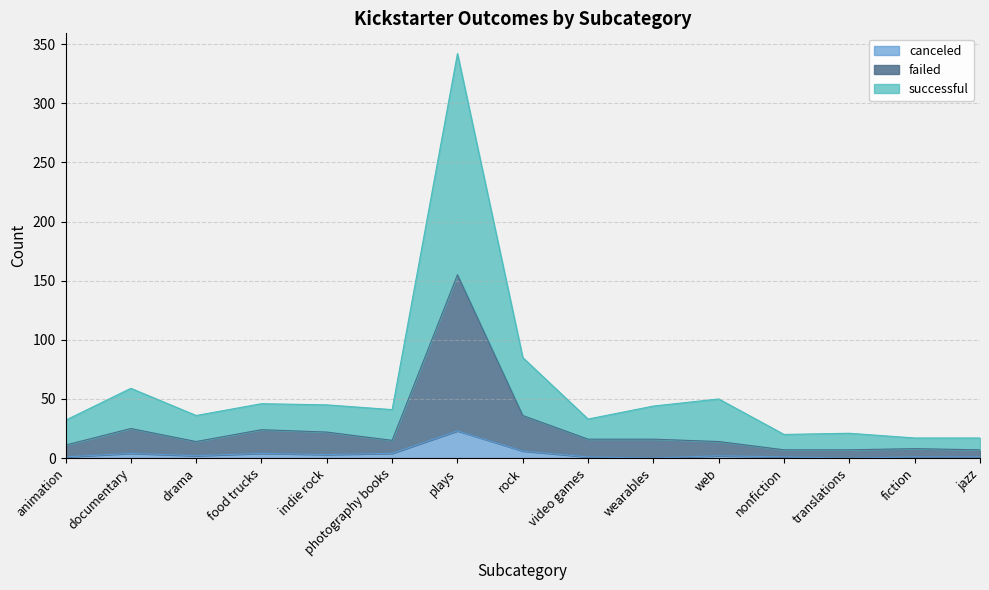

List the series in order of their overall mean, lowest first.

canceled, failed, successful